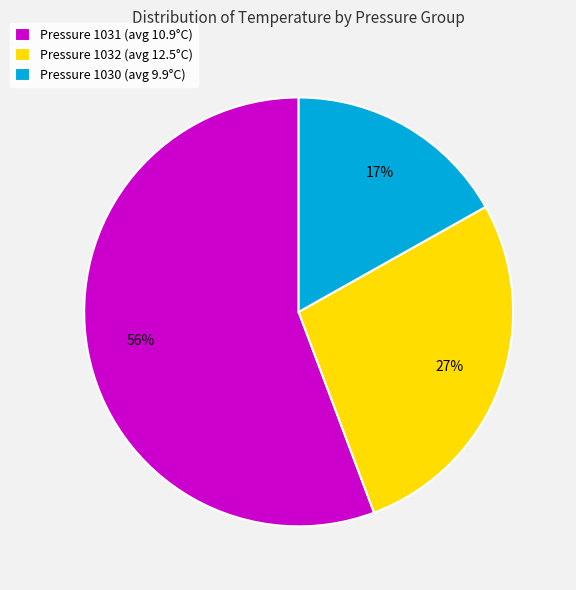

Which category has the biggest portion of the pie?

Pressure 1031 (avg 10.9°C)